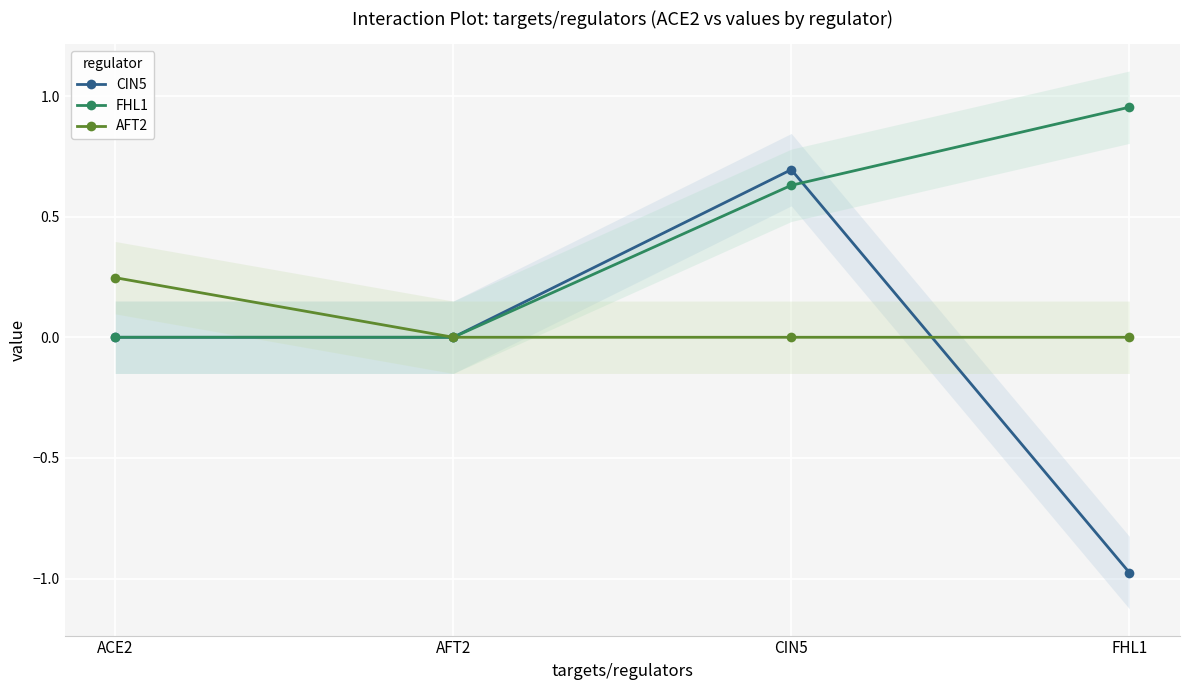

Rank the categories by FHL1 value from highest to lowest.

FHL1, CIN5, ACE2, AFT2